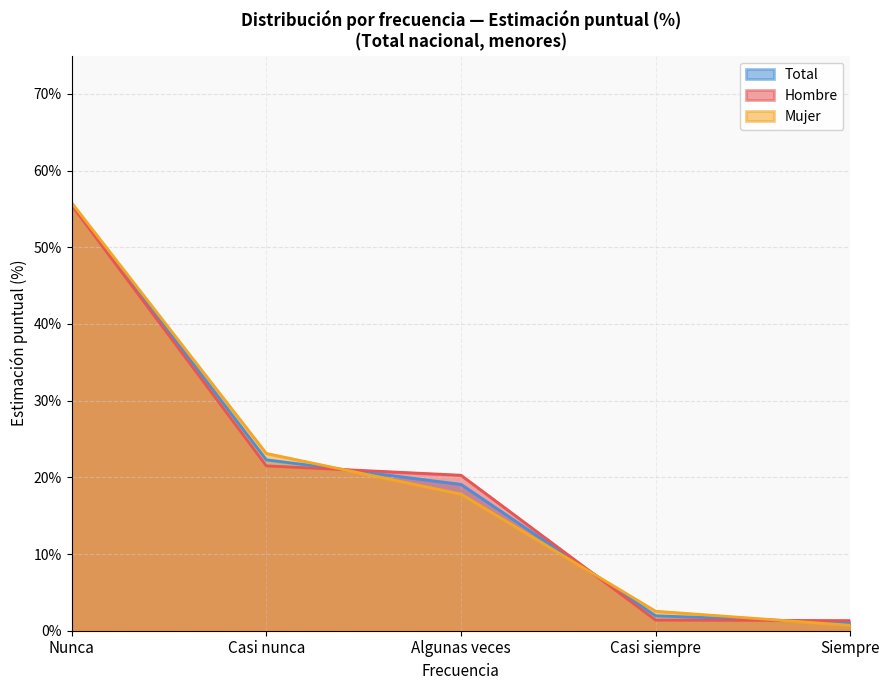

What is the difference between the highest and lowest values at Nunca?

0.3